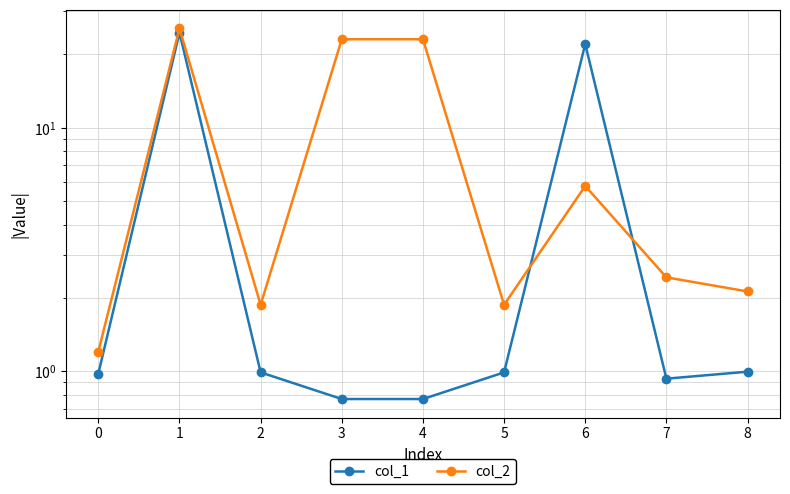

True or false: col_2 has more than 2 points higher than both neighbors.

False